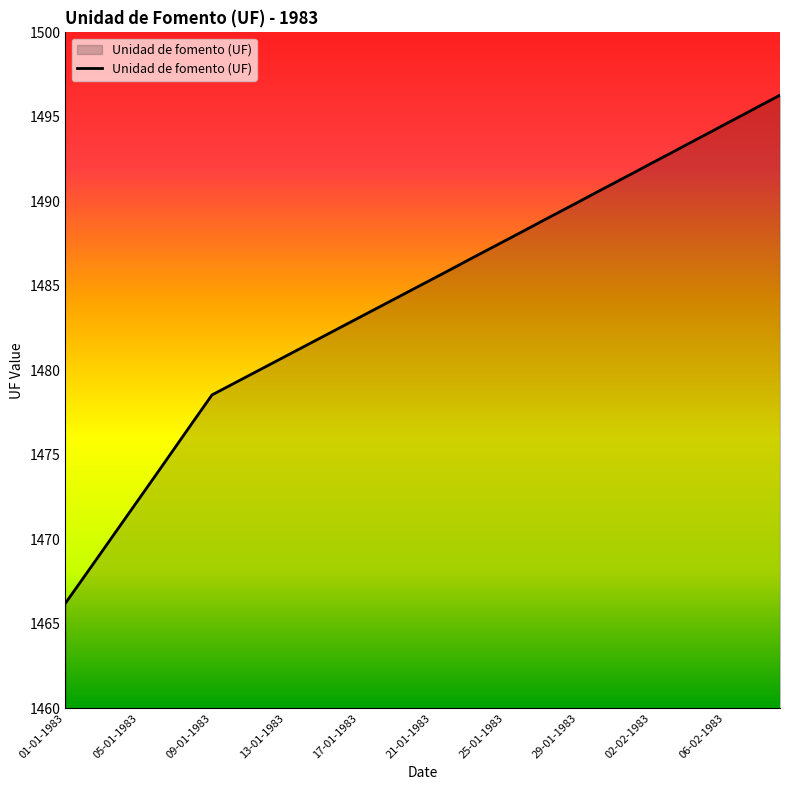

True or false: there are more than 2 points higher than both neighbors.

False